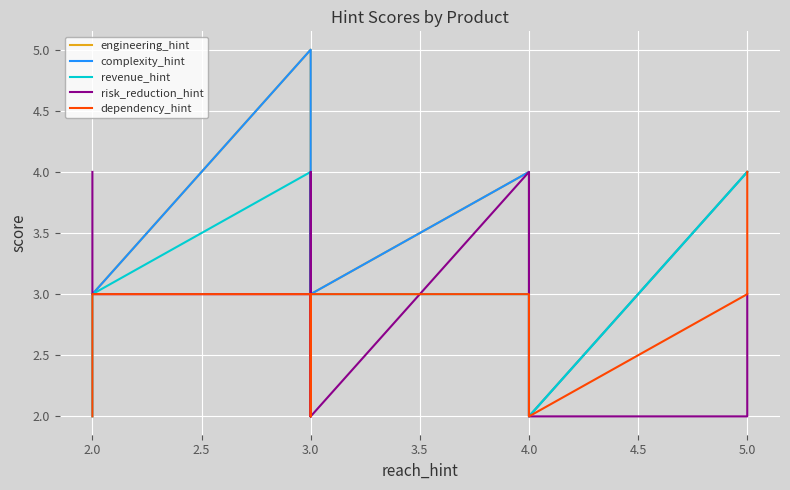

What is the value of the complexity_hint point at the 3rd from the left?

5